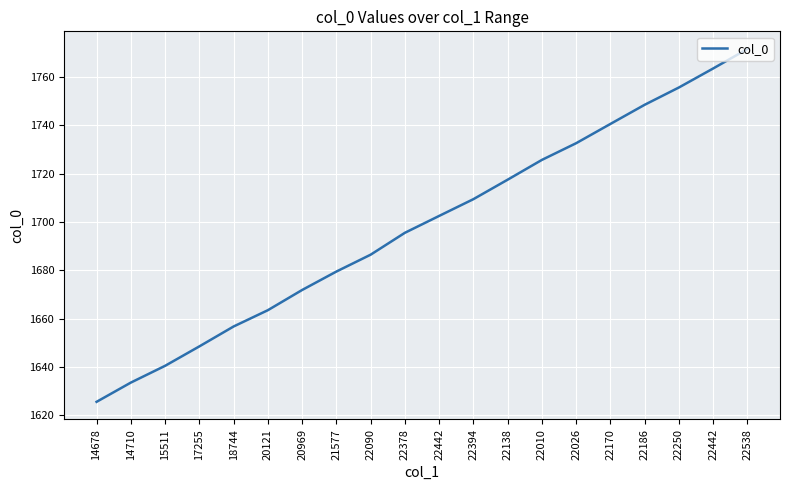

Which has a higher value, 22250 or 22090?

22250